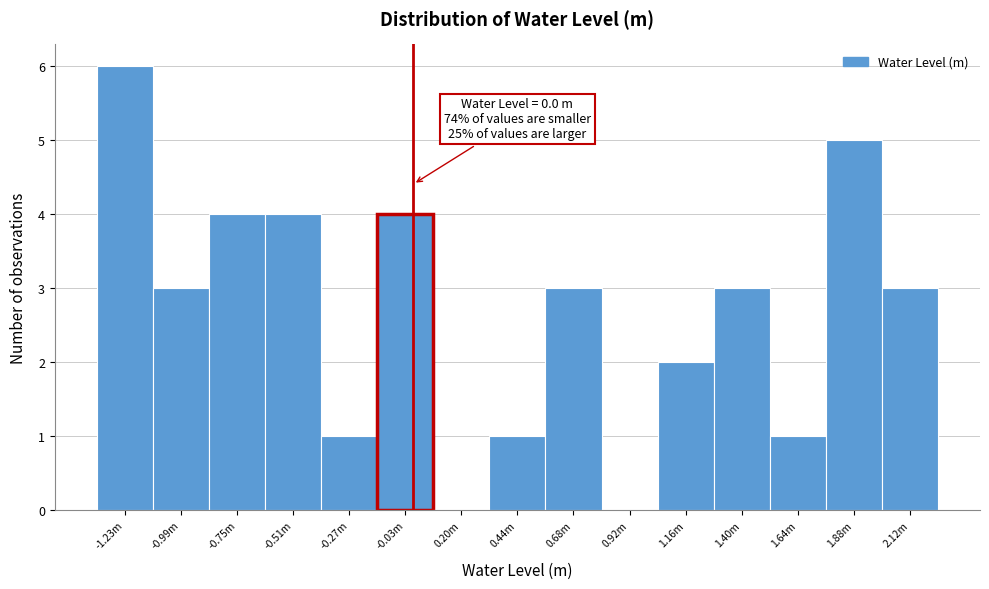

Reading left to right, extract all data points from this chart.

-1.23m=6	-0.99m=3	-0.75m=4	-0.51m=4	-0.27m=1	-0.03m=4	0.20m=0	0.44m=1	0.68m=3	0.92m=0	1.16m=2	1.40m=3	1.64m=1	1.88m=5	2.12m=3